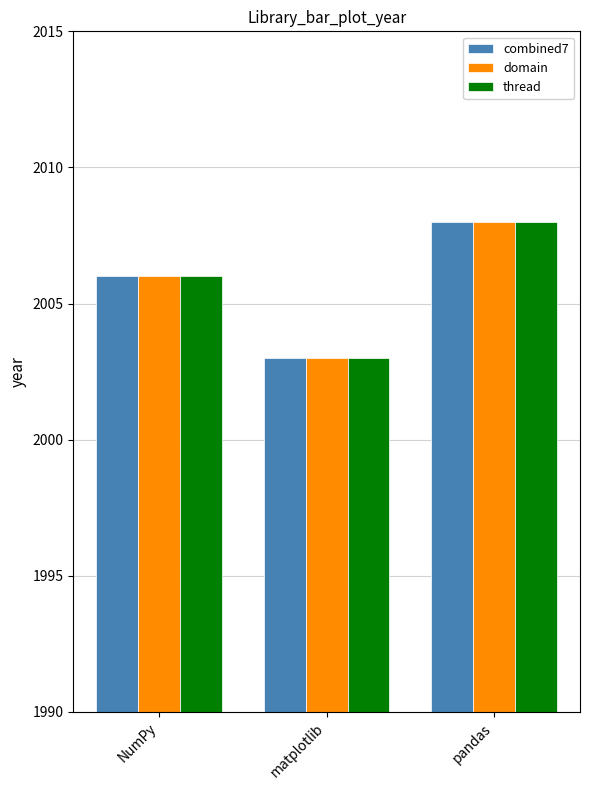

At which label is combined7 closest to 2005?

NumPy